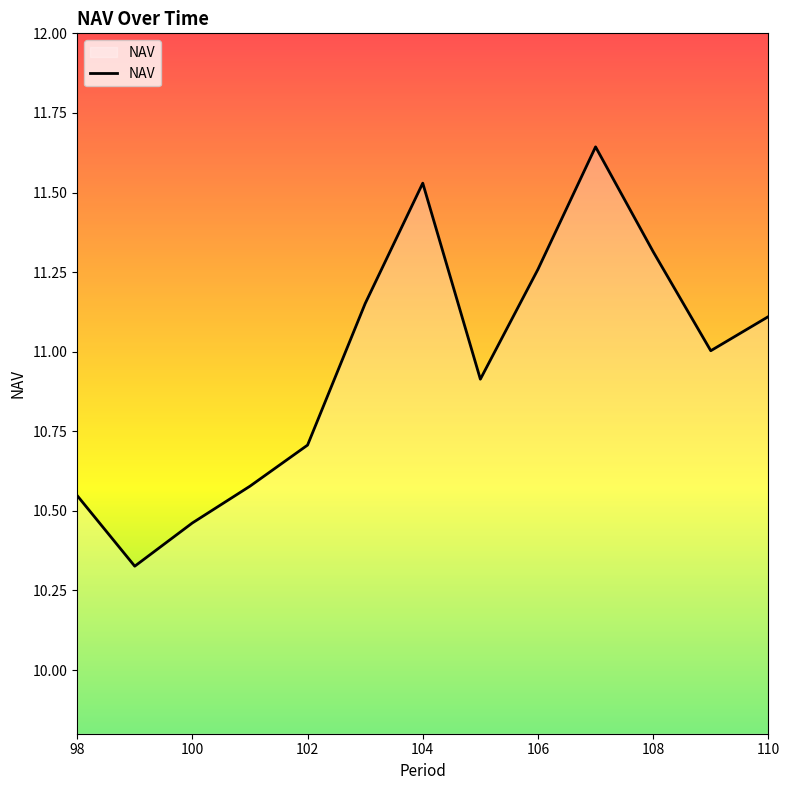

What is the difference between the maximum and minimum values?

1.3